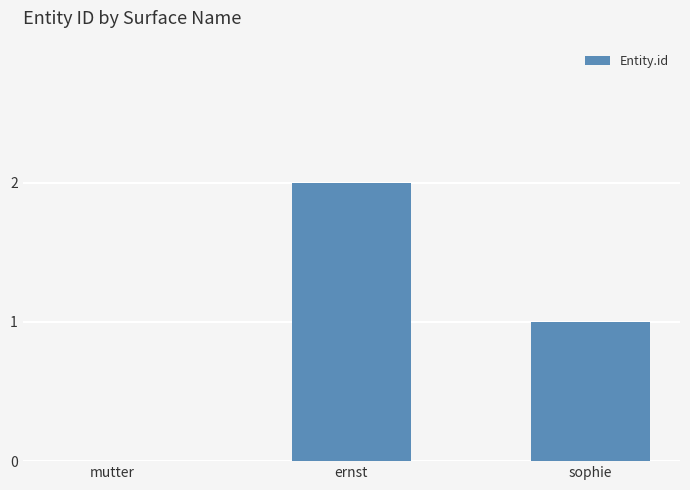

What is the sum of all values?

3